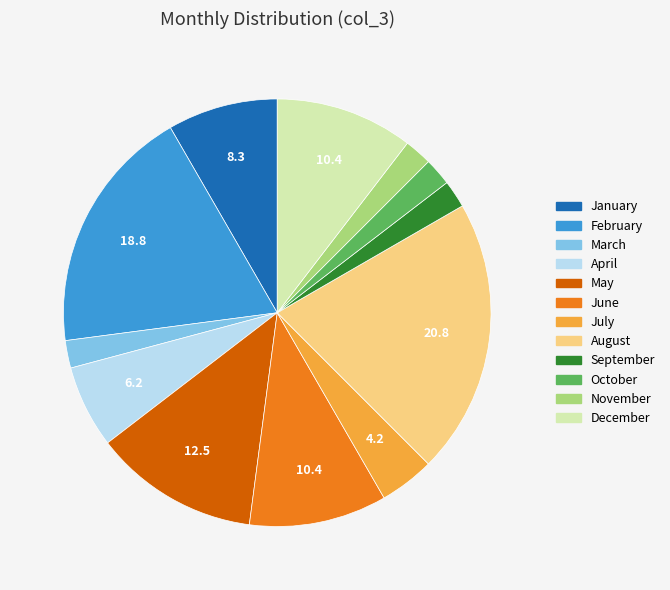

Approximately how many times larger is the value at August compared to March?

10.0